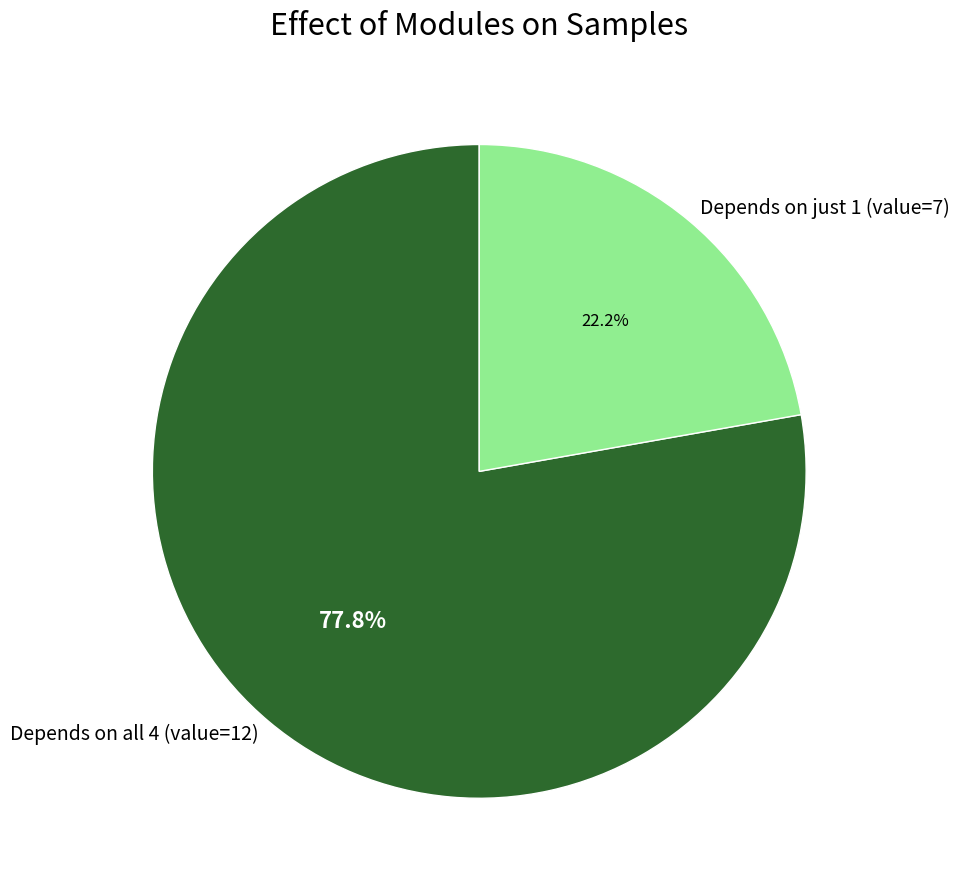

Rank the categories by value from lowest to highest.

Depends on just 1 (value=7), Depends on all 4 (value=12)